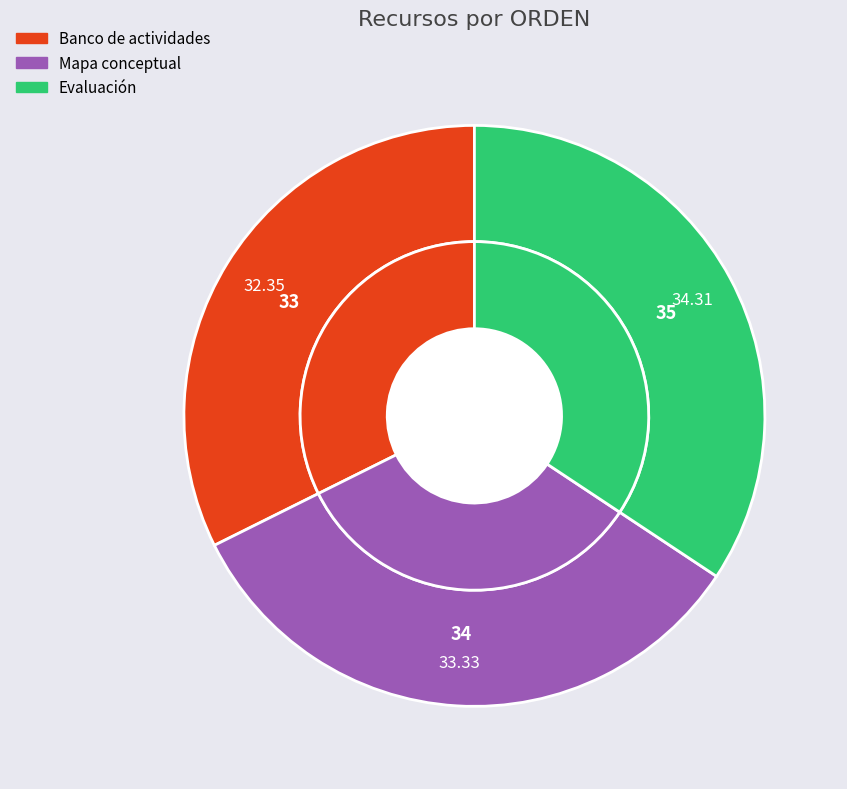

Which category has the biggest portion of the pie?

Evaluación